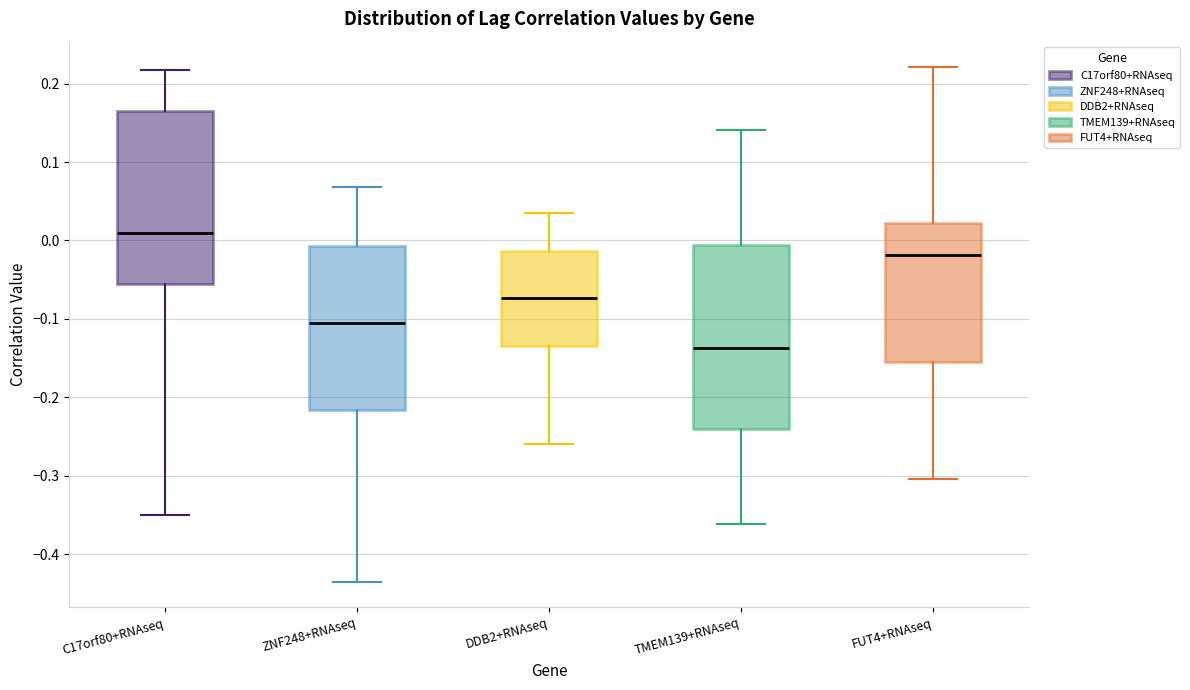

Reading left to right, read every box against the y-axis: the position of its median line, the range the box covers, and the ends of its whiskers. The values are not printed on the chart, so give them approximately, as read against the axis.

C17orf80+RNAseq: median 0.01, box -0.06 to 0.16, whiskers -0.35 to 0.22
ZNF248+RNAseq: median -0.11, box -0.22 to -0.01, whiskers -0.43 to 0.07
DDB2+RNAseq: median -0.07, box -0.13 to -0.01, whiskers -0.26 to 0.03
TMEM139+RNAseq: median -0.14, box -0.24 to -0.01, whiskers -0.36 to 0.14
FUT4+RNAseq: median -0.02, box -0.15 to 0.02, whiskers -0.30 to 0.22